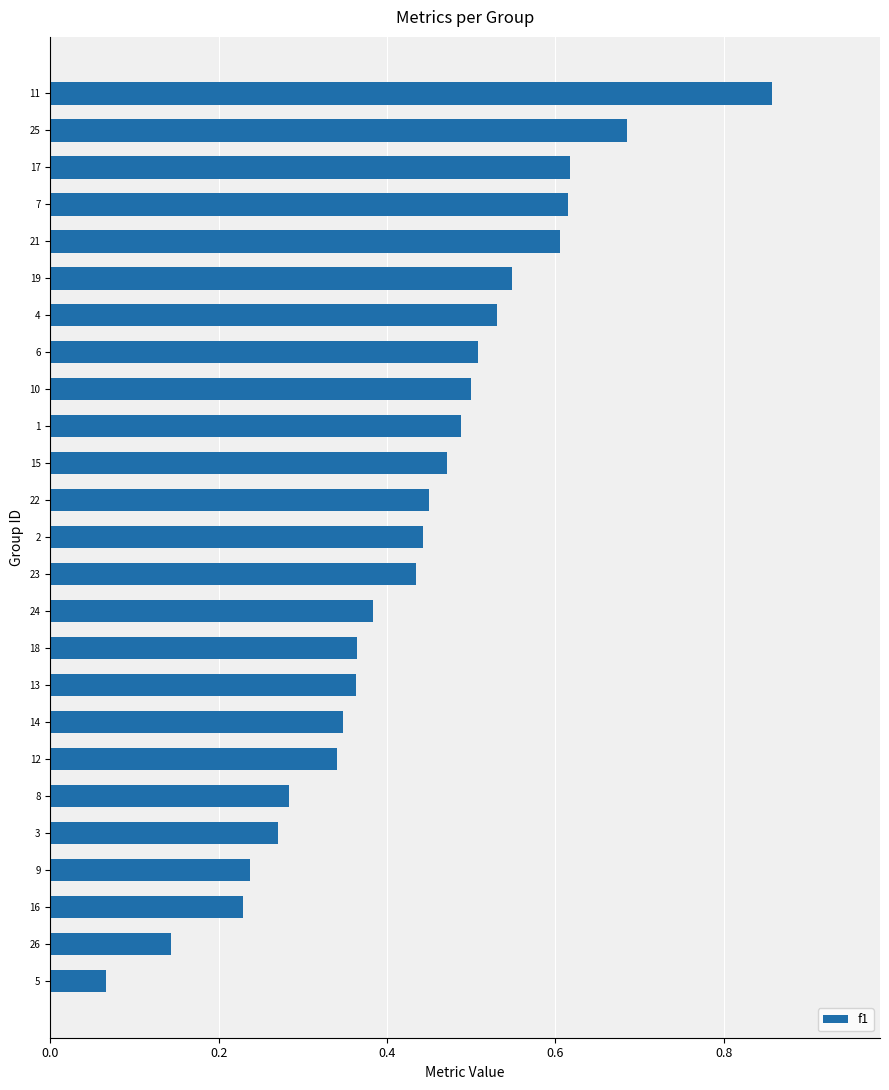

Does the chart contain any negative values?

No